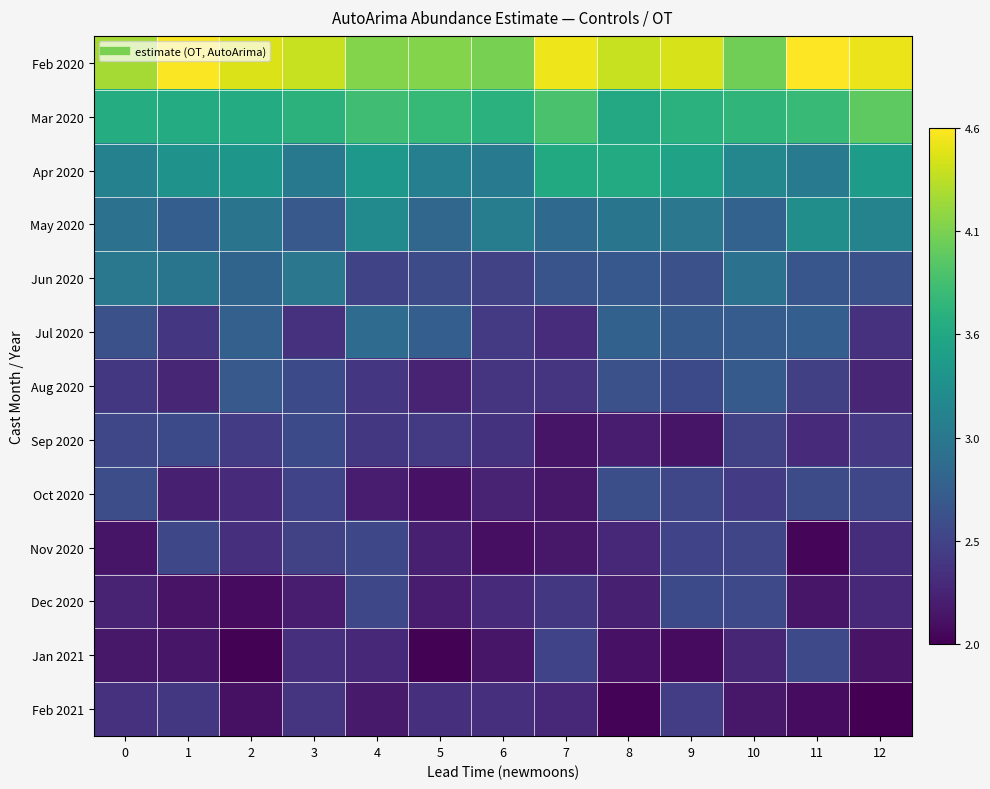

How many distinct data groups are displayed?

13